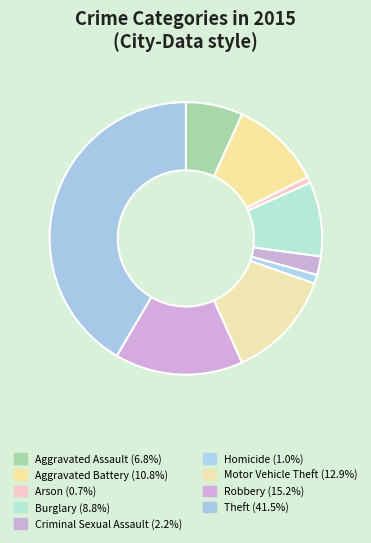

Does any single category account for the majority?

No